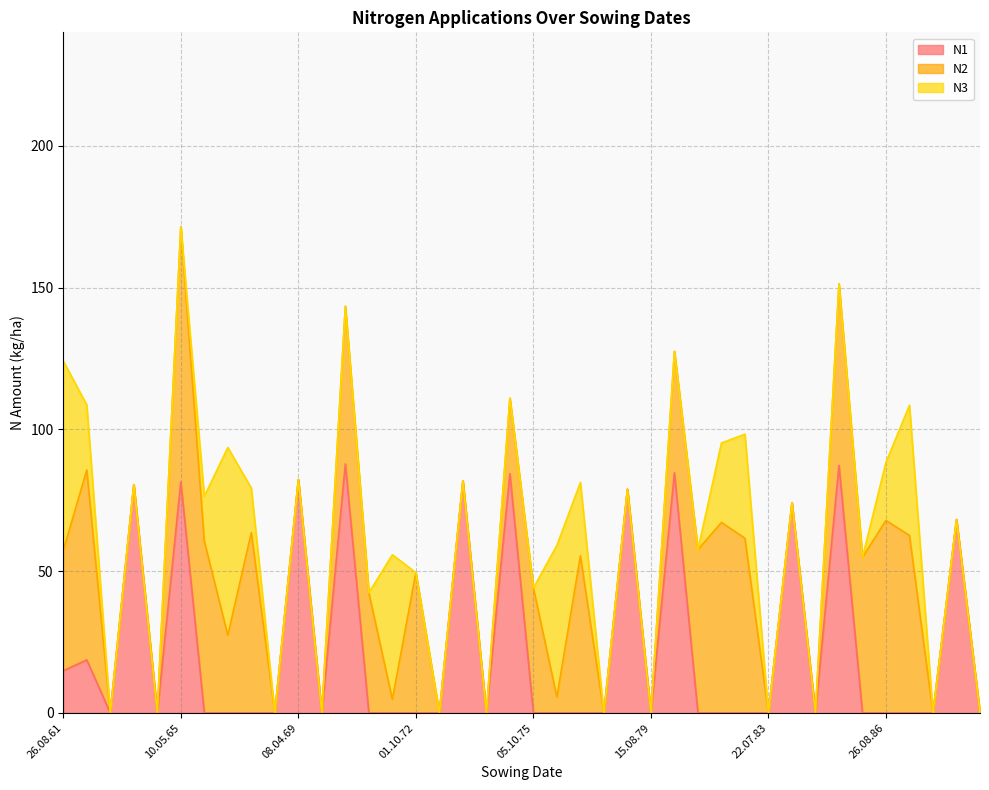

Which series has the largest range (max minus min)?

N2